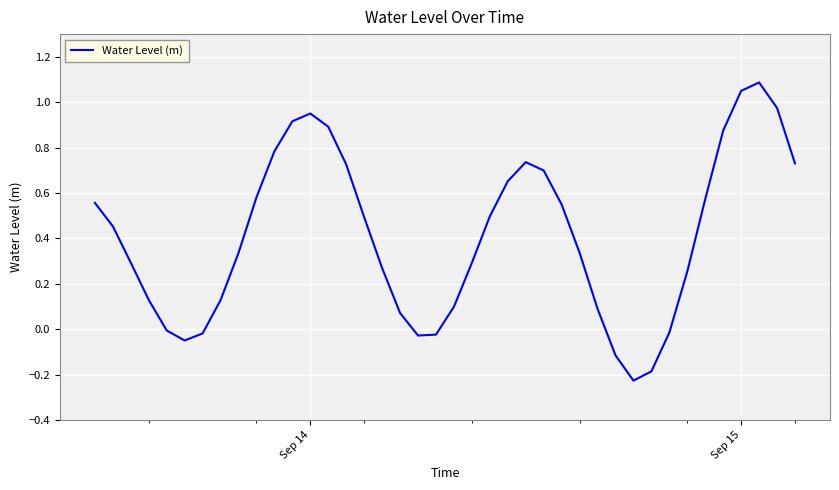

What is the maximum value shown in the chart?

1.1